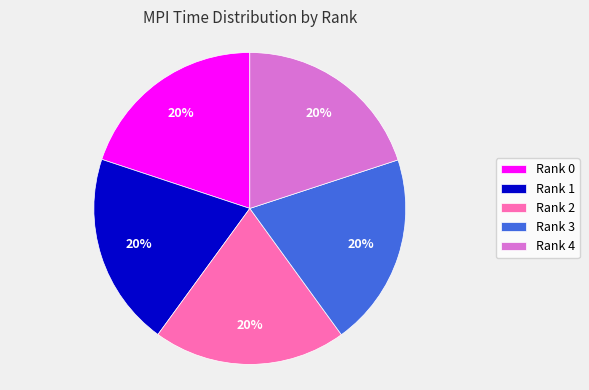

Does Rank 2 account for over 50% of the chart?

No